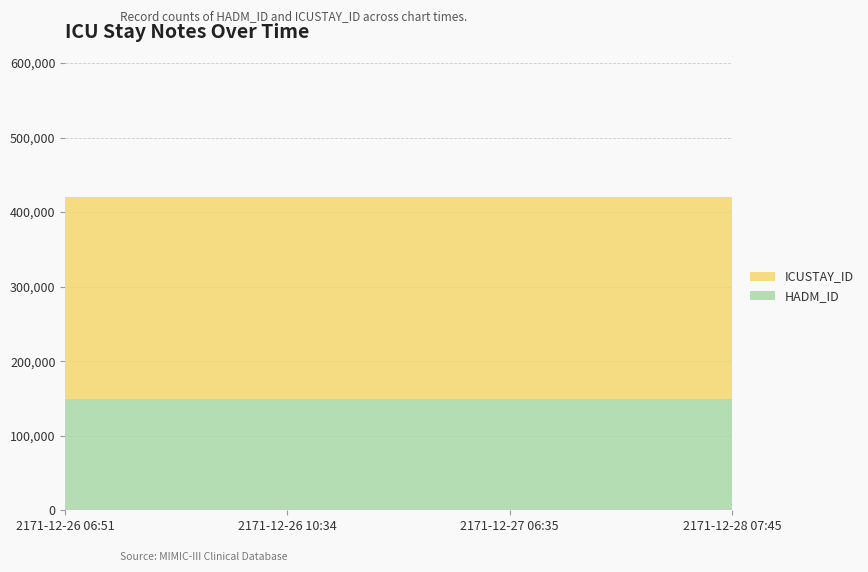

Reading right to left, extract all data points from this chart.

HADM_ID: 2171-12-28 07:45=148647	2171-12-27 06:35=148647	2171-12-26 10:34=148647	2171-12-26 06:51=148647
ICUSTAY_ID: 2171-12-28 07:45=271647	2171-12-27 06:35=271647	2171-12-26 10:34=271647	2171-12-26 06:51=271647